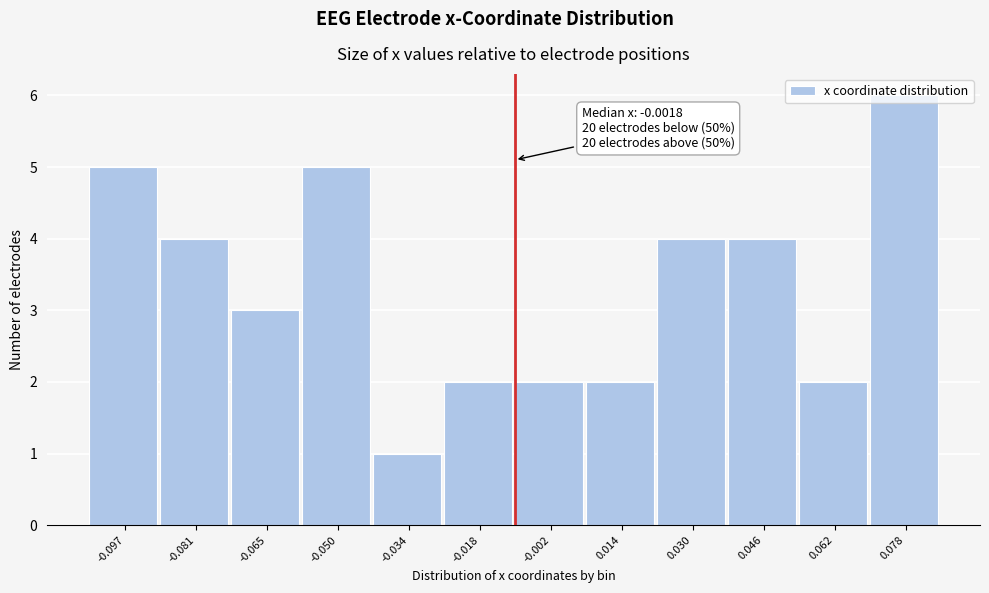

What position from the left is -0.065?

3